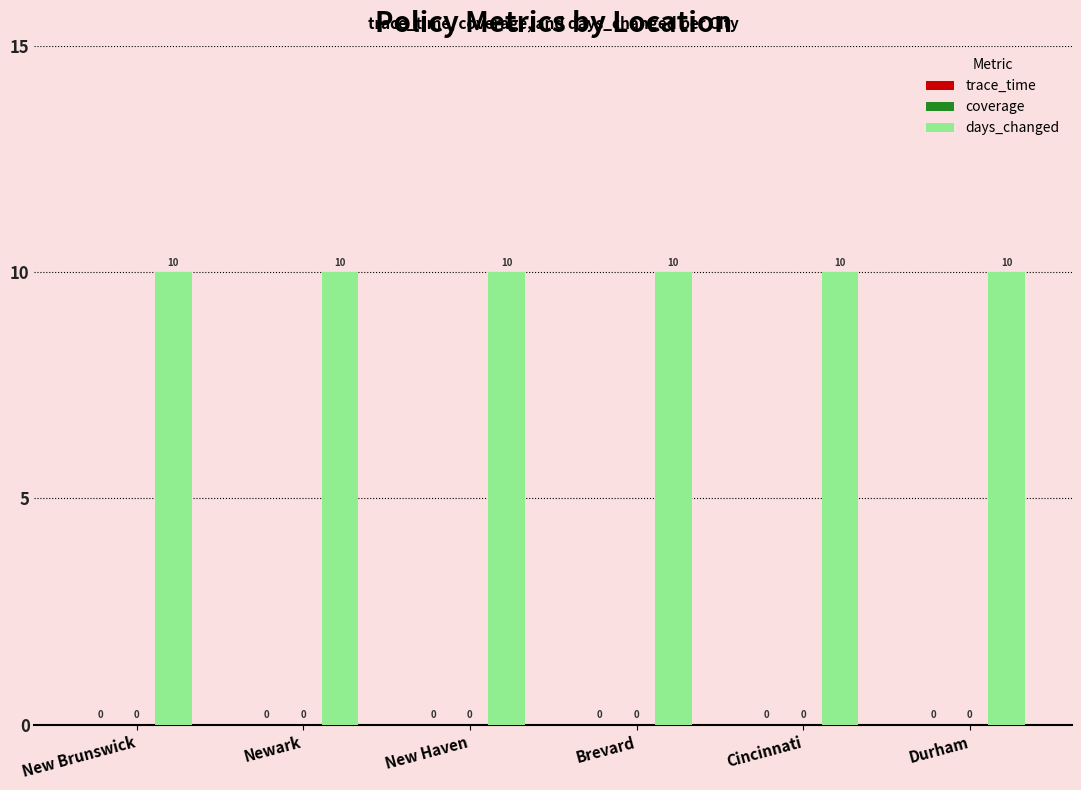

Reading right to left, transcribe all the data shown in this chart.

trace_time: 0	0	0	0	0	0
coverage: 0	0	0	0	0	0
days_changed: 10	10	10	10	10	10